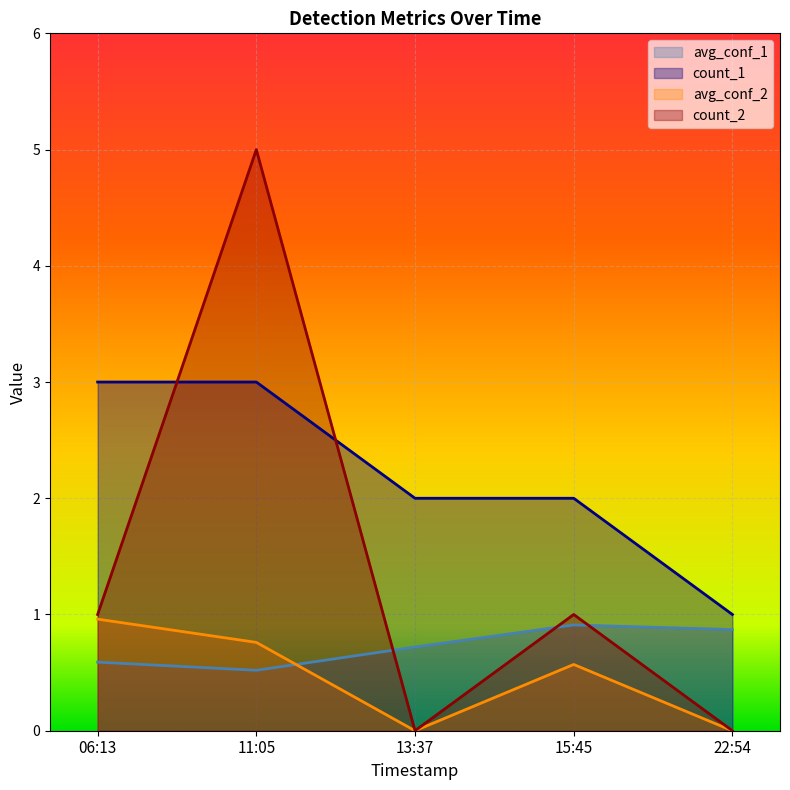

What position from the left is 15:45?

4